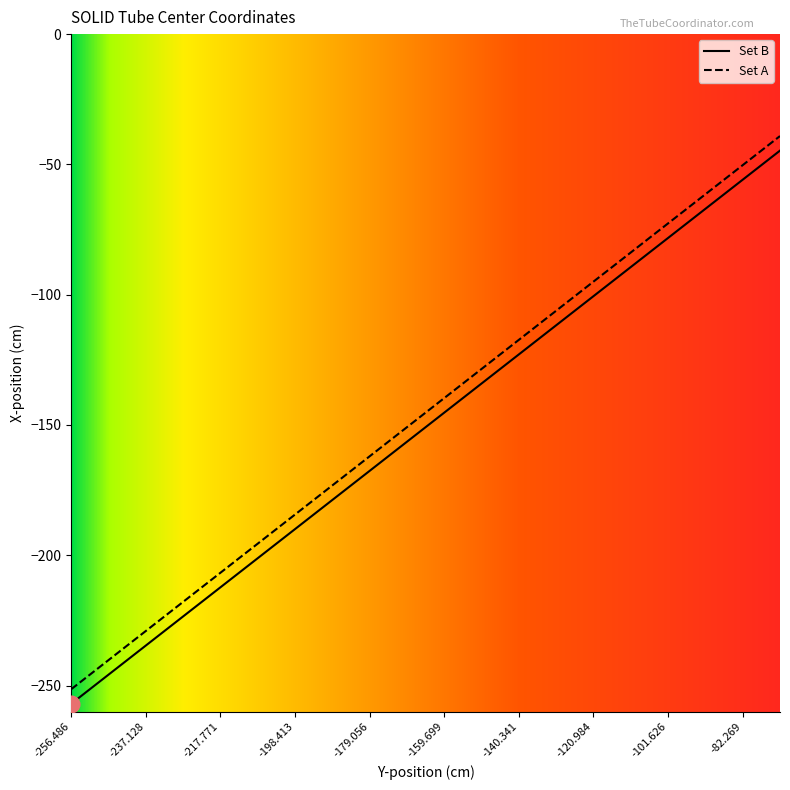

True or false: Set B and Set A intersect in this chart.

False